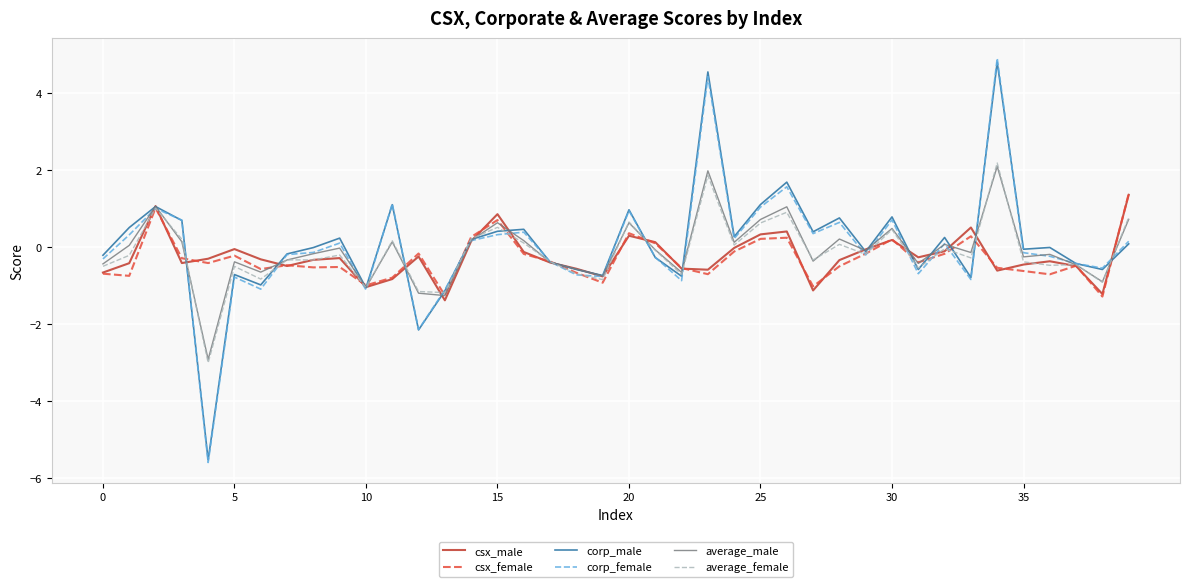

What is the highest value of the csx_female series?

1.4